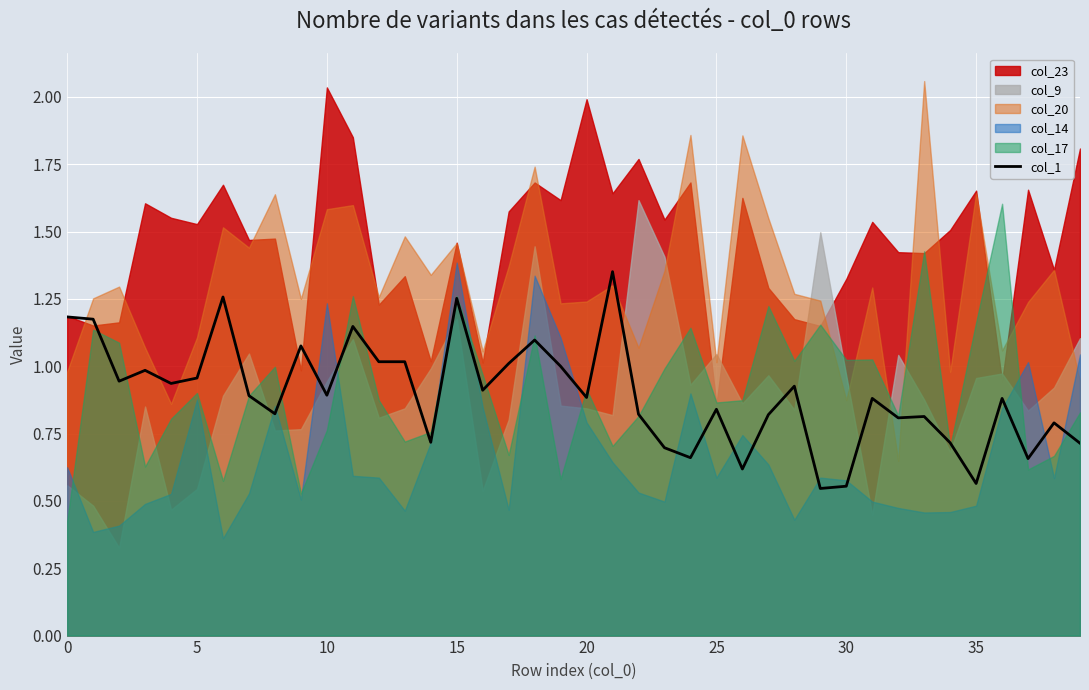

The value of col_1 at 20 is 0.2. True or false?

False